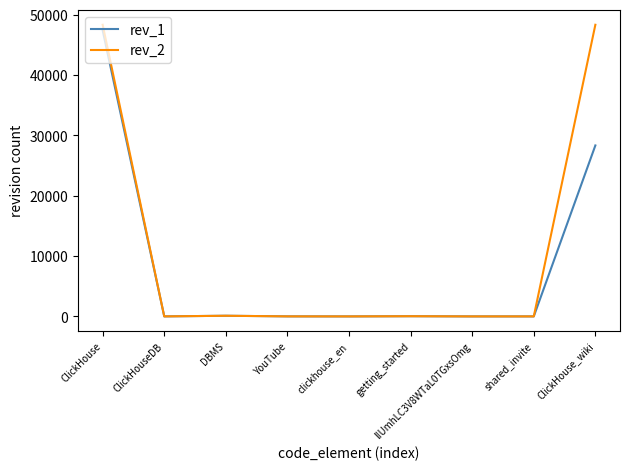

Which series changed the most between ClickHouse and ClickHouse_wiki?

rev_1